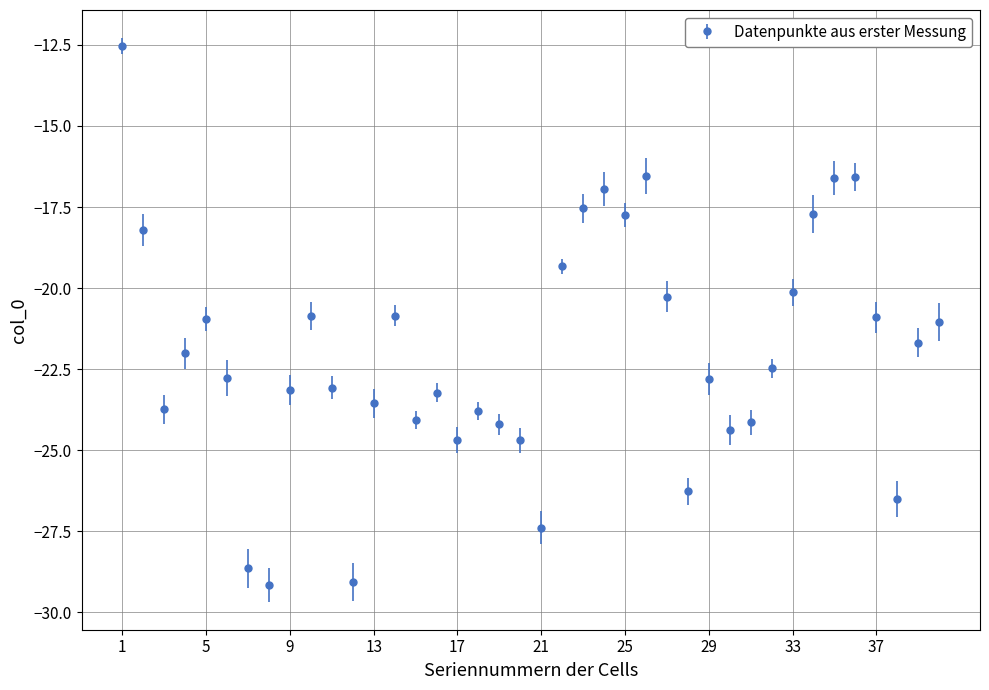

What is the difference between the maximum and minimum values?

16.6